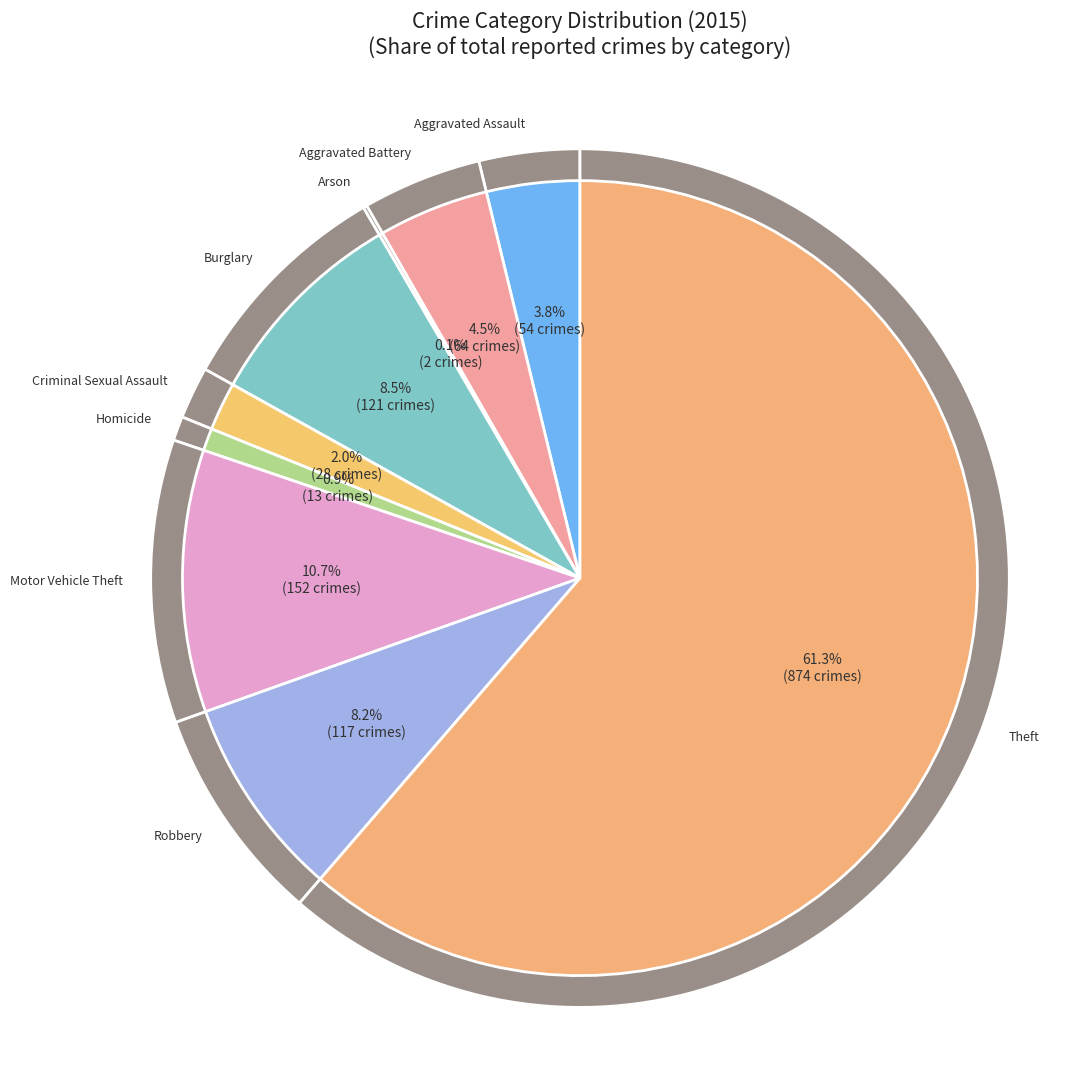

How many slices are in this pie chart?

9